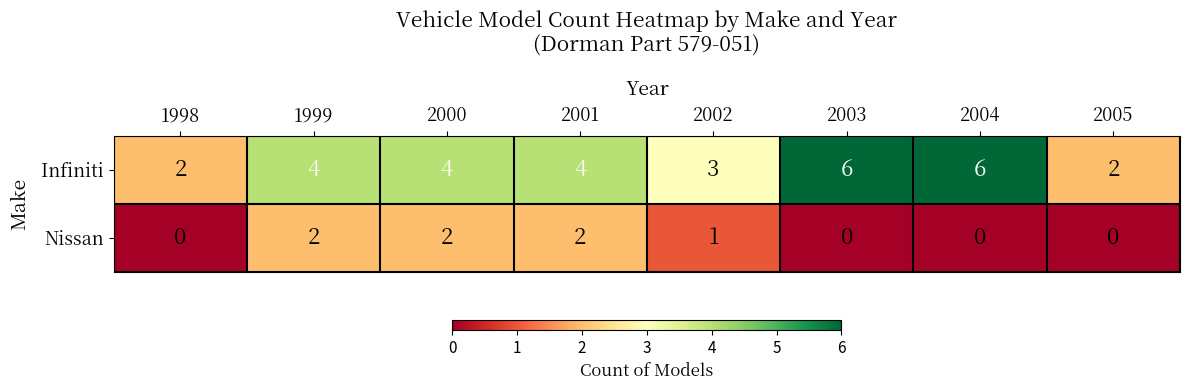

What is the maximum value shown in the chart?

6